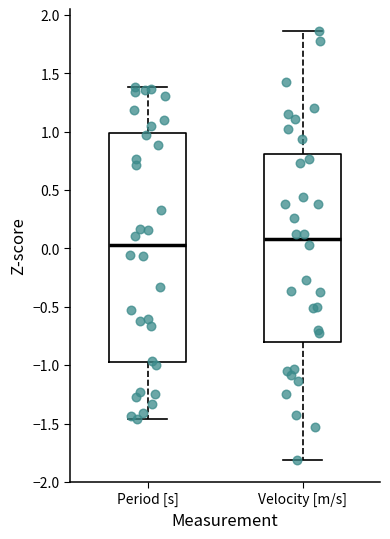

Comparing the boxes themselves (not the whiskers), which one is the tallest?

Period [s]